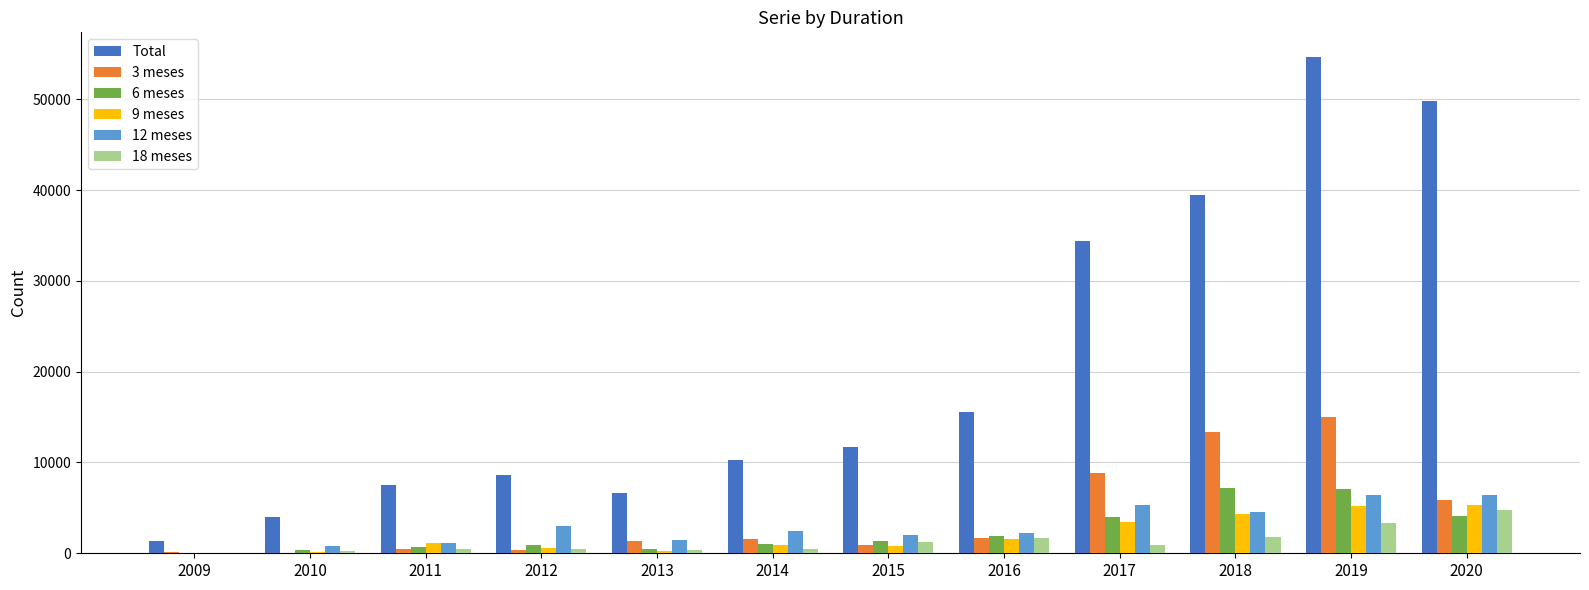

How many data points does each series have?

12